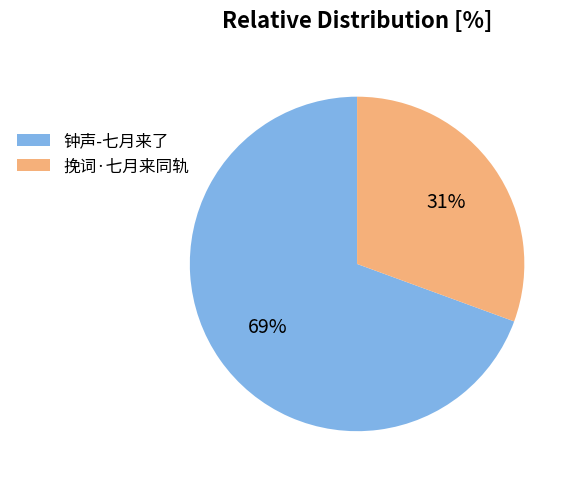

How many slices are in this pie chart?

2